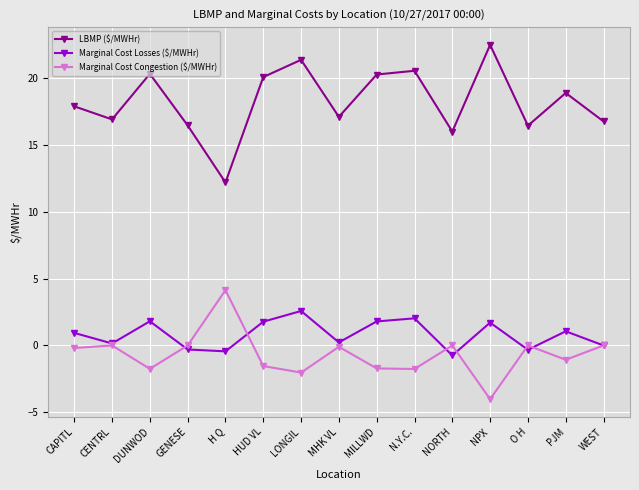

Between DUNWOD and GENESE, which series saw the biggest shift?

LBMP ($/MWHr)